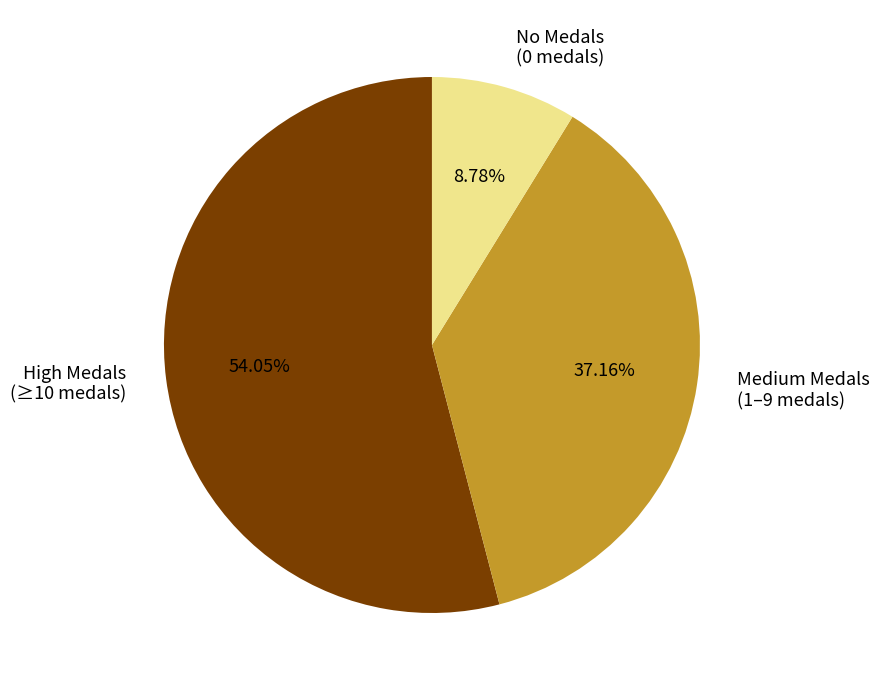

Does any single category account for the majority?

Yes